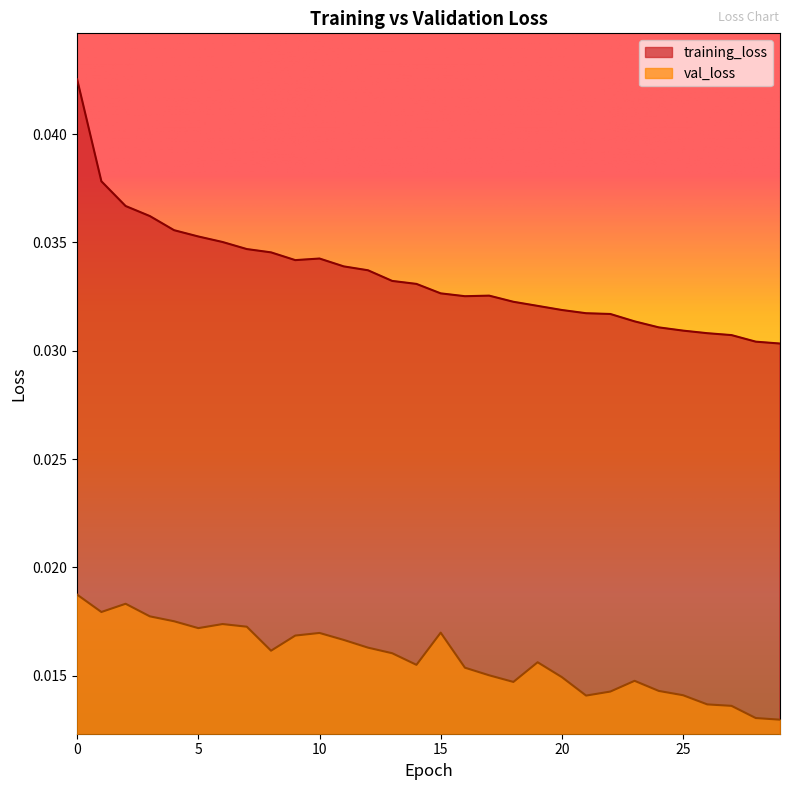

True or false: training_loss and val_loss intersect in this chart.

False